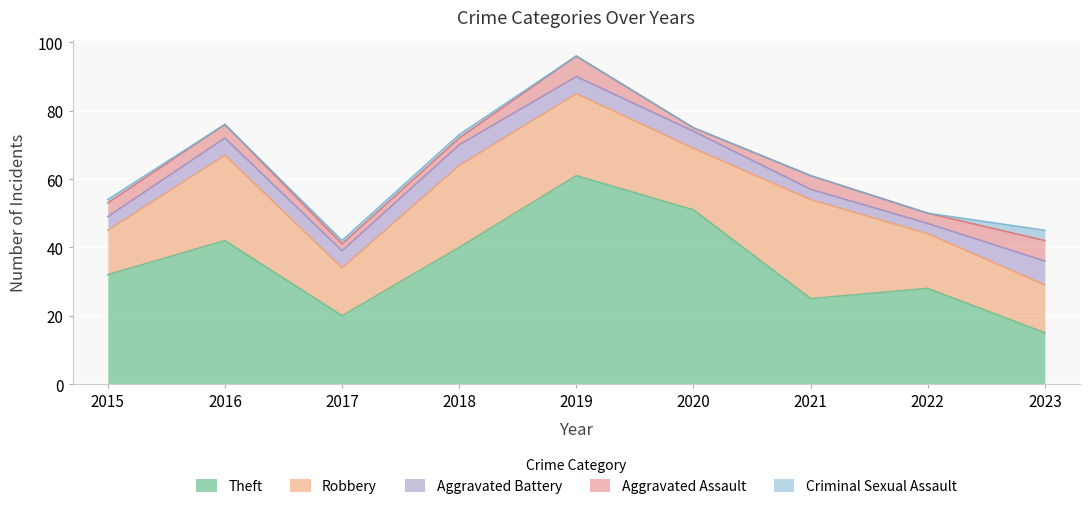

What is the sum of all Criminal Sexual Assault values?

6